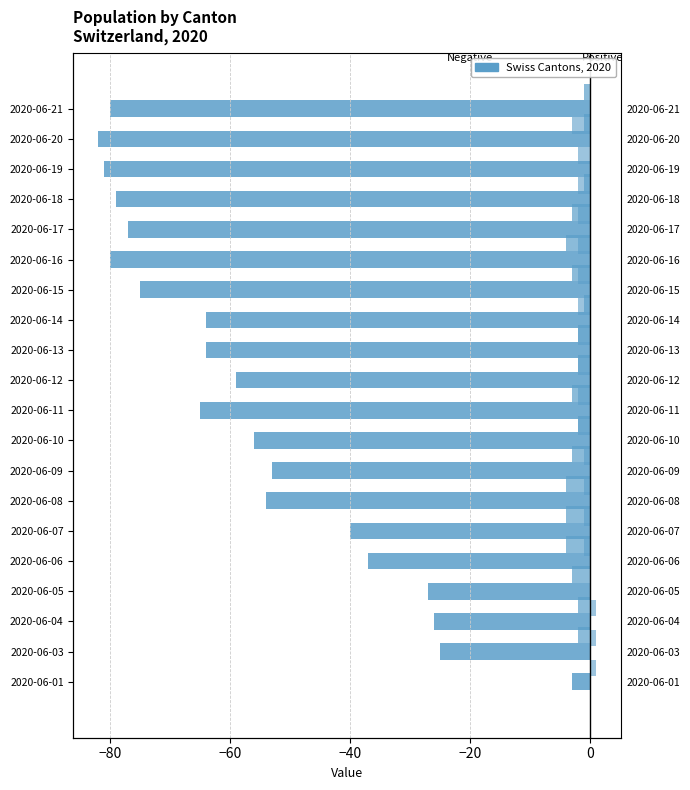

What position from the right is −40?

17